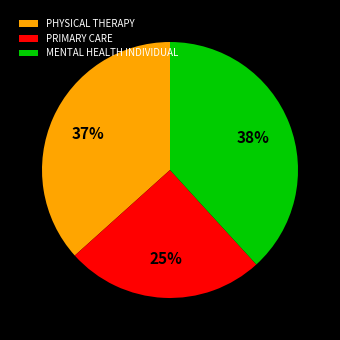

True or false: PRIMARY CARE accounts for 38% of the total.

False